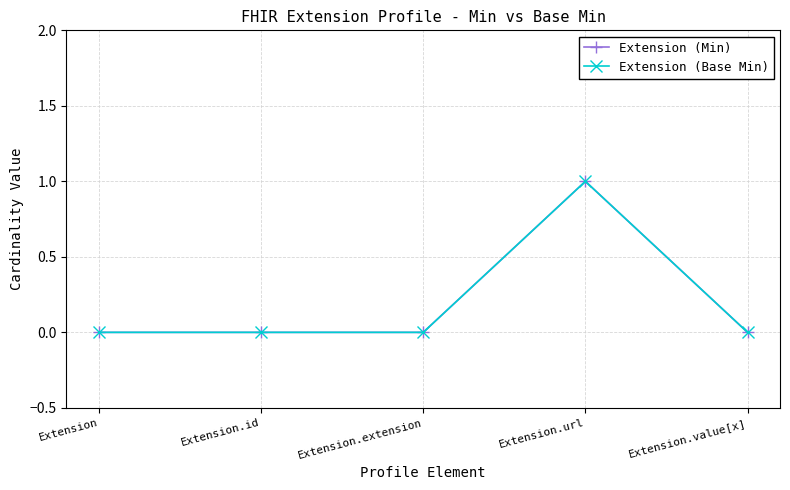

What is the label of the 4th point from the left?

Extension.url